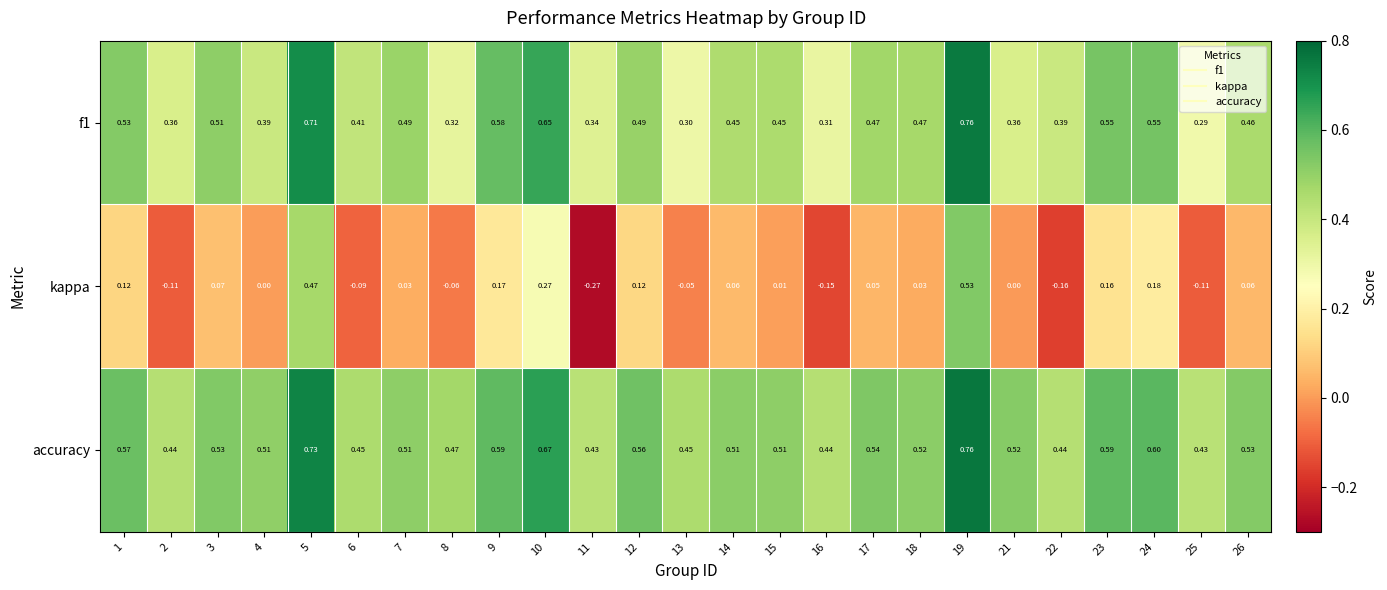

Which series has the largest total across all categories?

accuracy